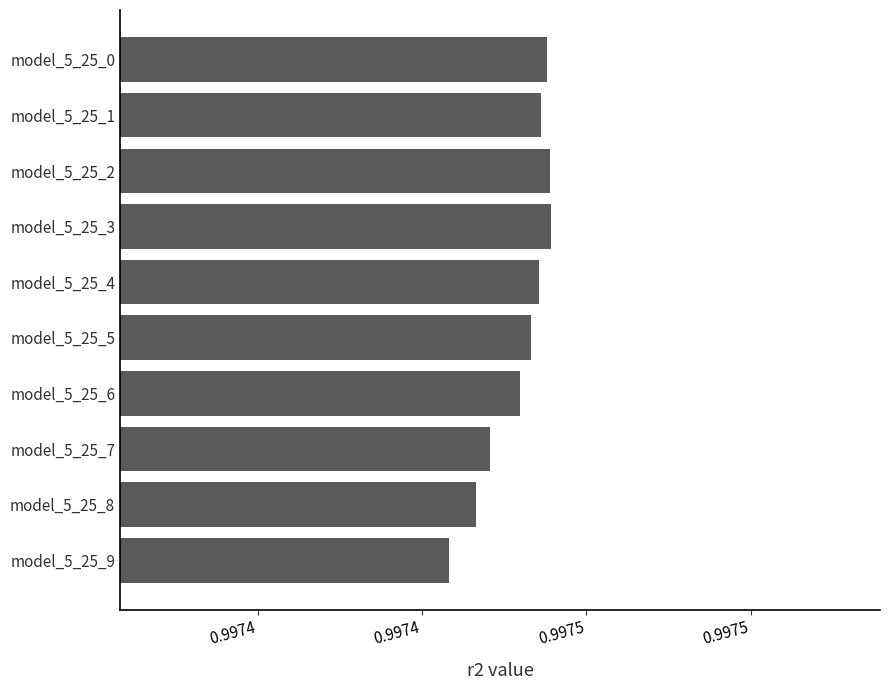

Are the bars horizontal?

Yes